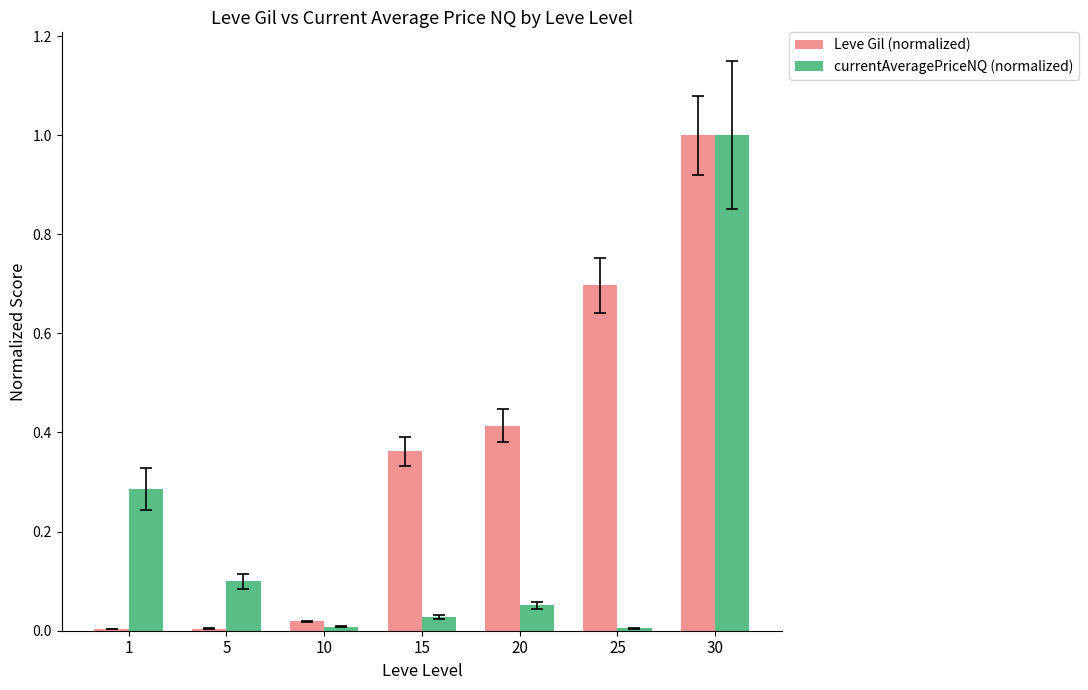

True or false: Leve Gil (normalized) has a value of 0.0 at 10.

True